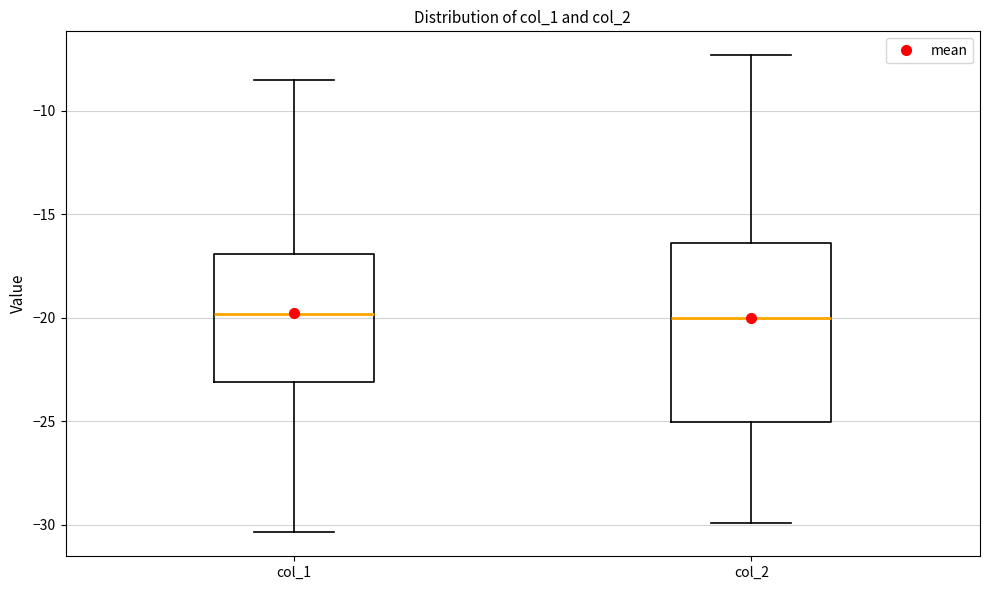

Reading left to right, transcribe this box plot: for each box, give where its median line is, the range the box spans, and where its two whiskers end, as read against the y-axis. The values are not printed on the chart, so give them approximately, as read against the axis.

col_1: median -20.0, box -23.0 to -17.0, whiskers -30.5 to -8.5
col_2: median -20.0, box -25.0 to -16.5, whiskers -30.0 to -7.5